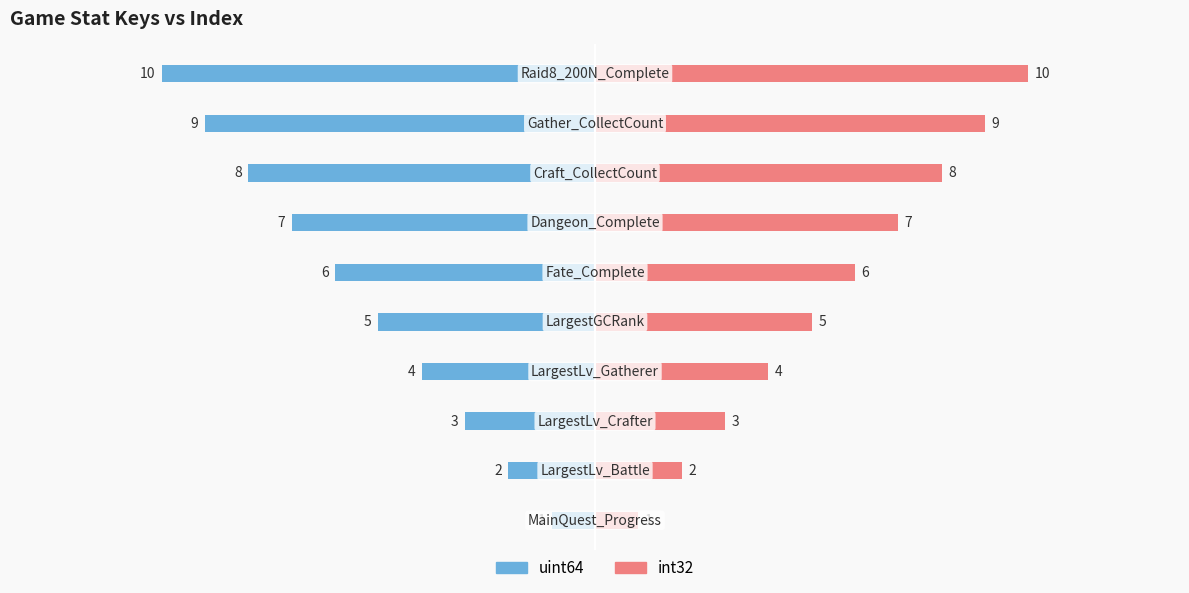

What is the difference between the maximum and minimum values in the int32 series?

9